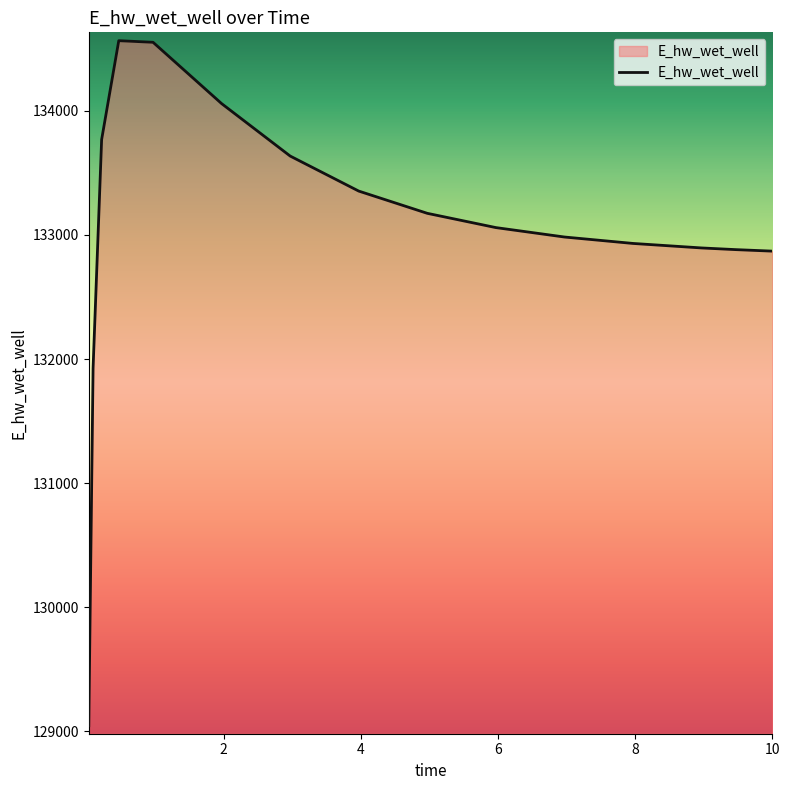

What is the greatest value displayed?

134564.1